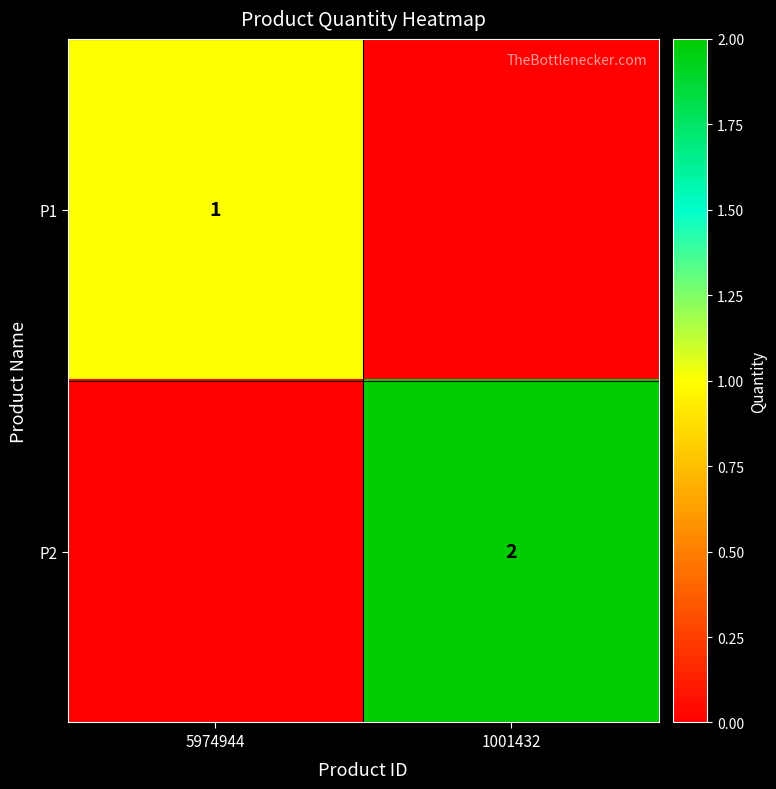

True or false: P2 has a value of 2 at 1001432.

True